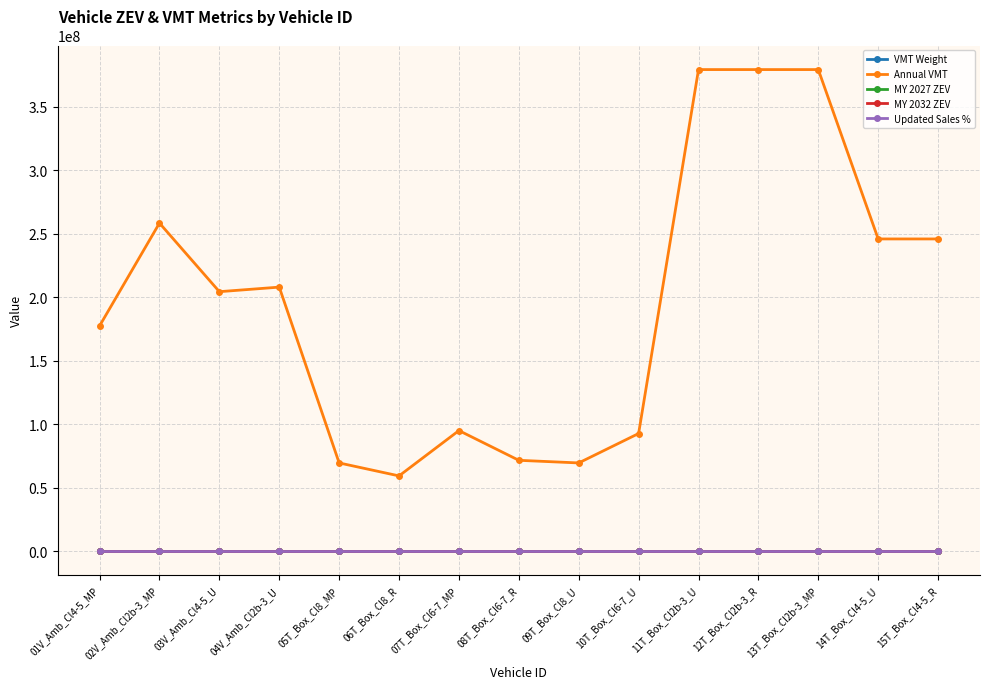

At which label is Annual VMT closest to 219131329?

04V_Amb_Cl2b-3_U